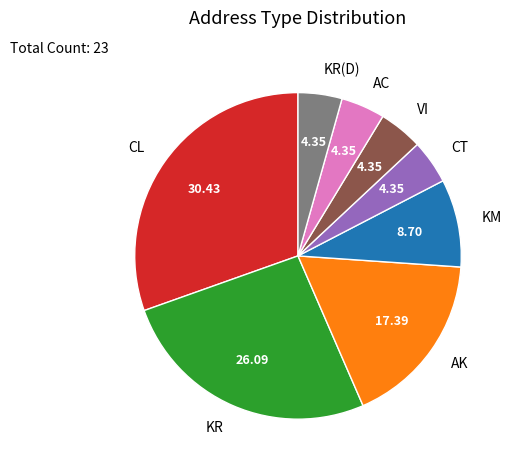

What is the largest slice in the pie chart?

CL